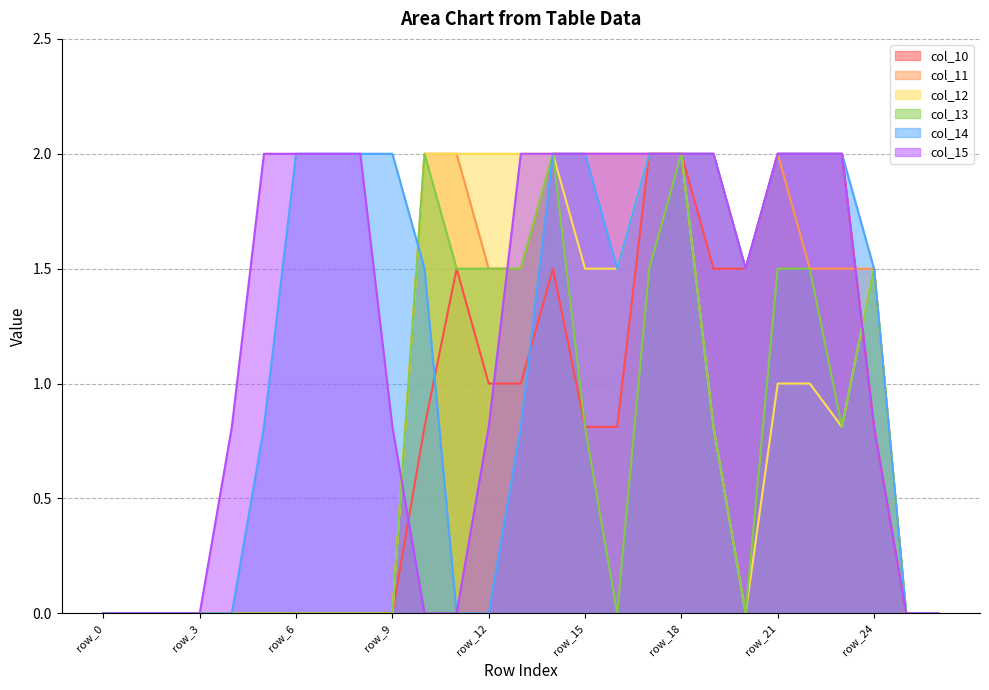

How many distinct data groups are displayed?

6